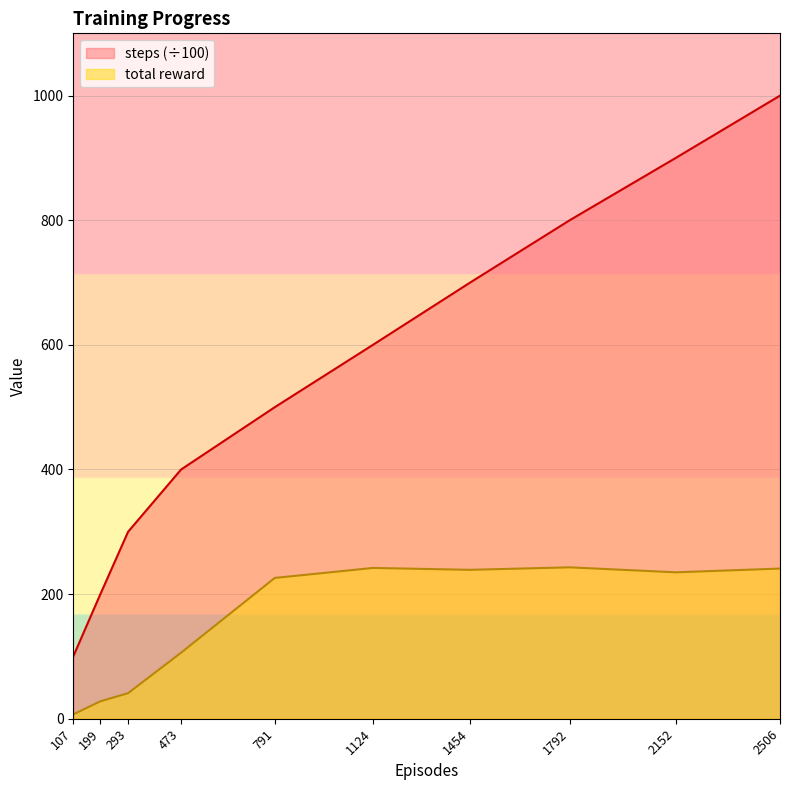

What is the total value across all series at 199?

228